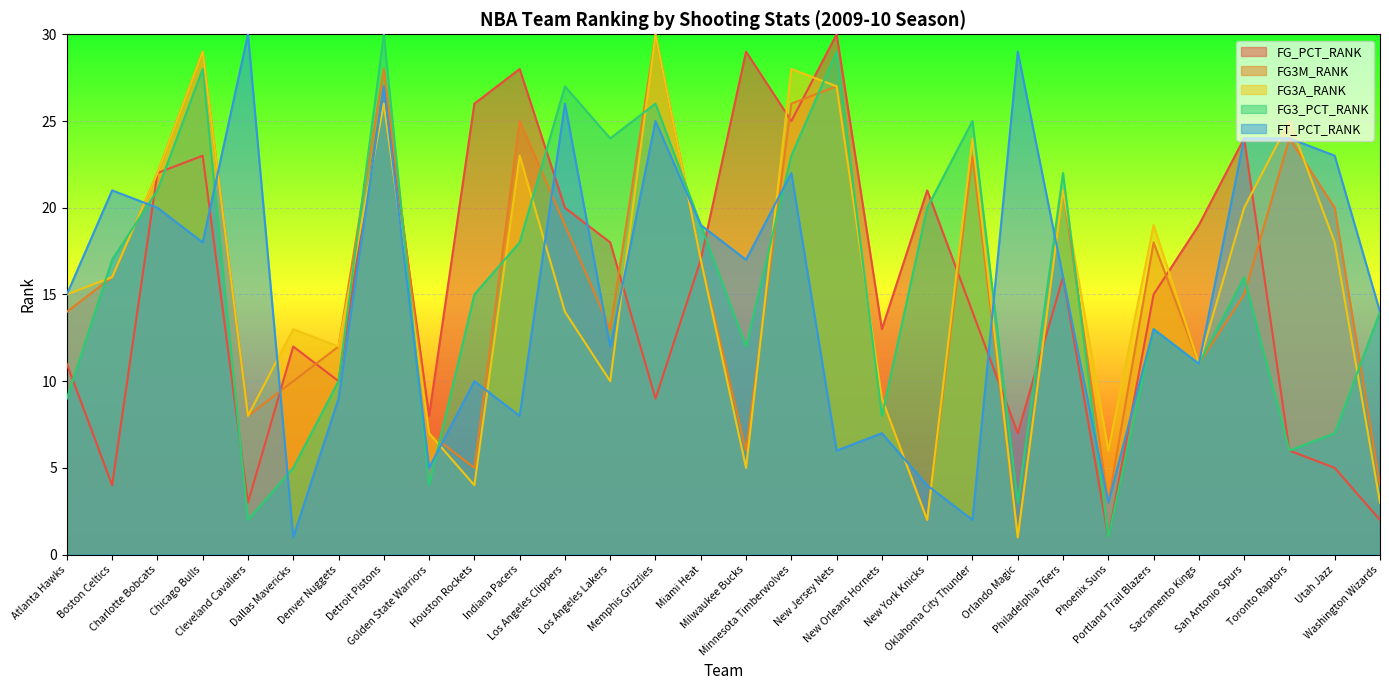

Rank the series by their maximum value, from lowest to highest.

FG_PCT_RANK, FG3M_RANK, FG3A_RANK, FG3_PCT_RANK, FT_PCT_RANK